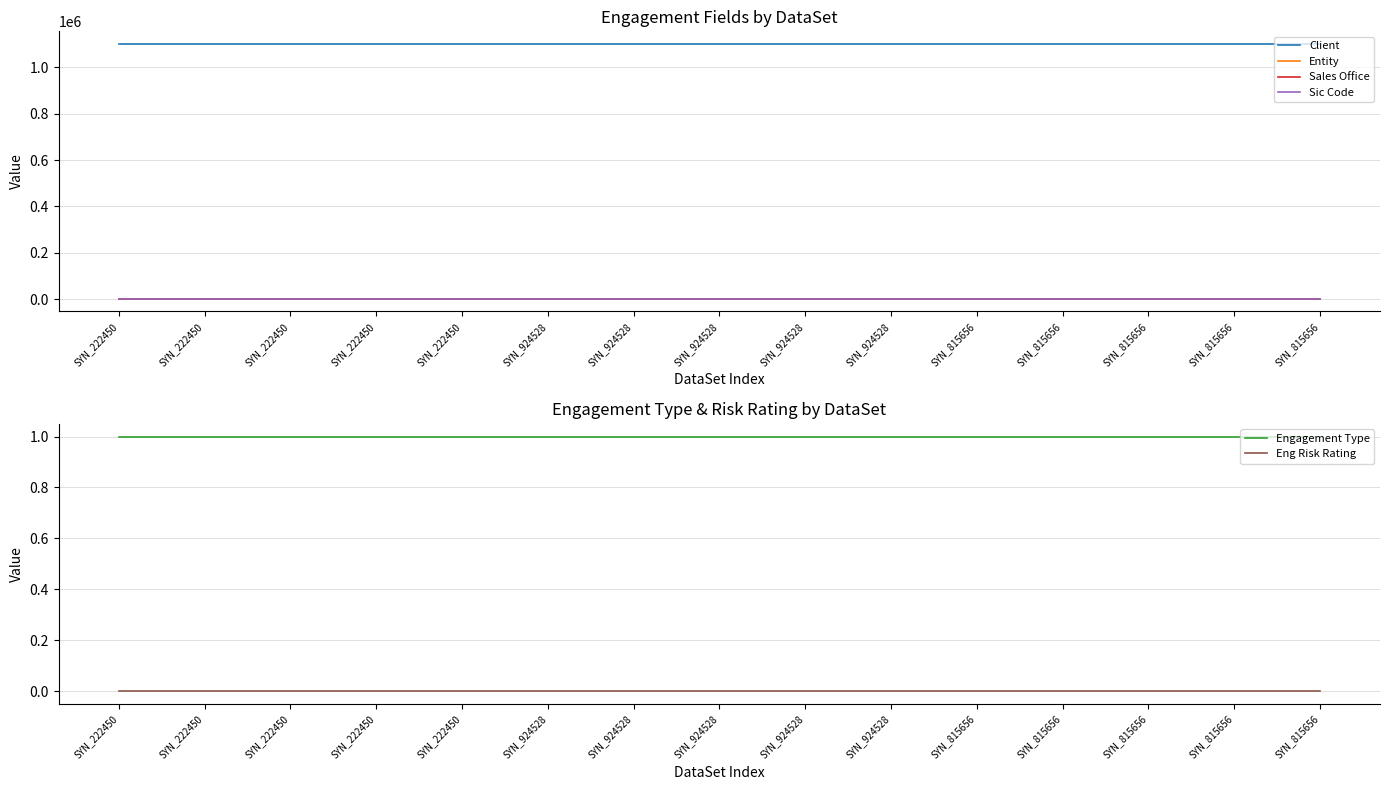

Is this an area chart (filled region under the line)?

No